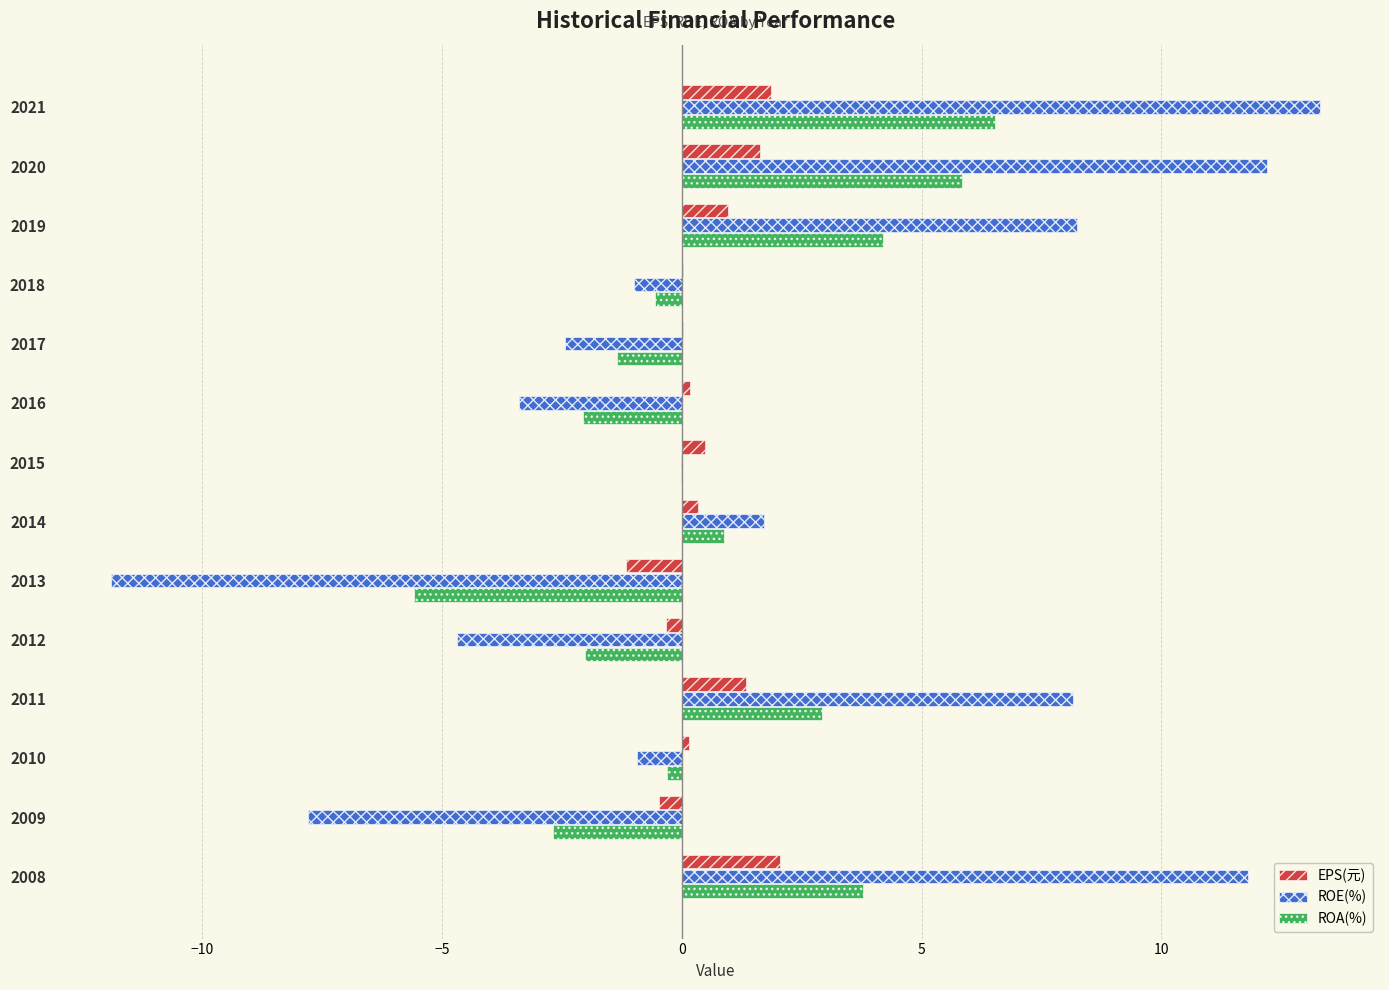

What is the greatest value displayed?

13.3